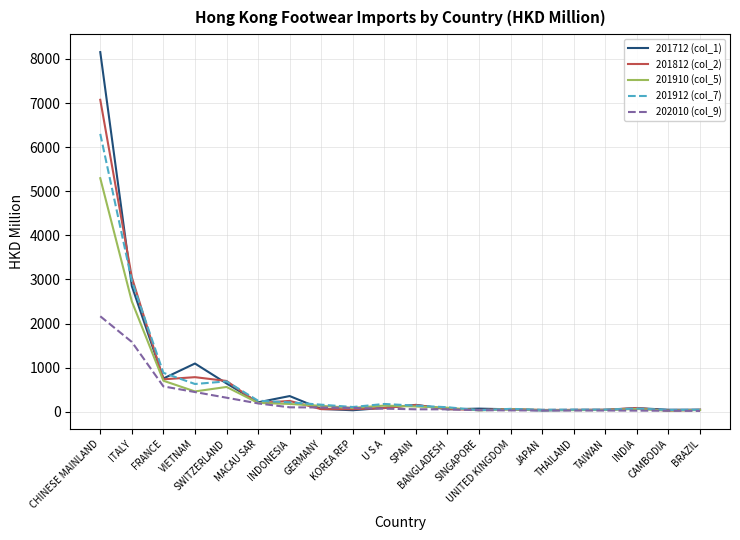

How many values in the 201912 (col_7) series are below 140?

10